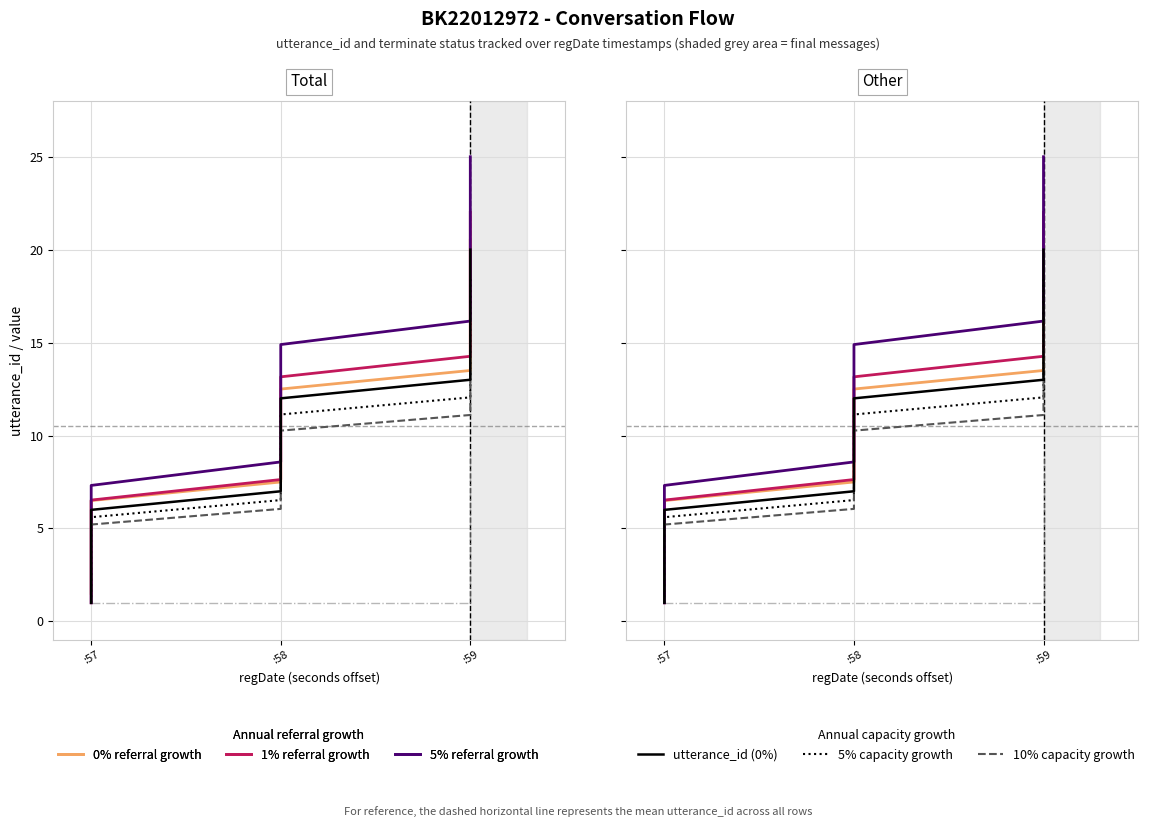

How many values in the terminate series exceed 1?

1